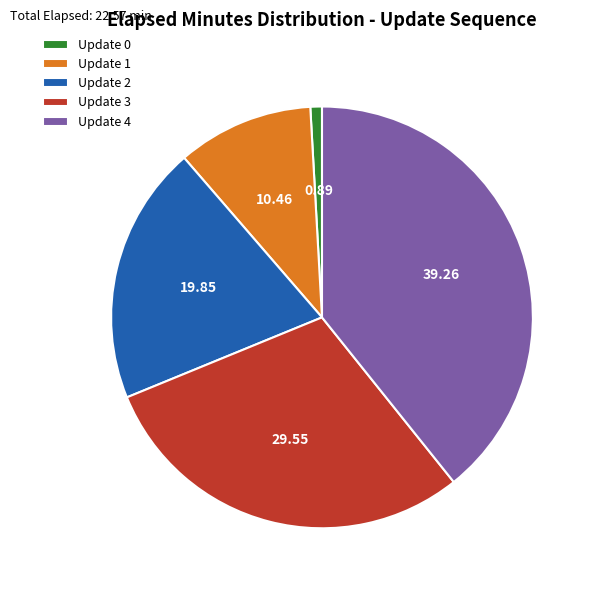

What is the largest slice in the pie chart?

Update 4